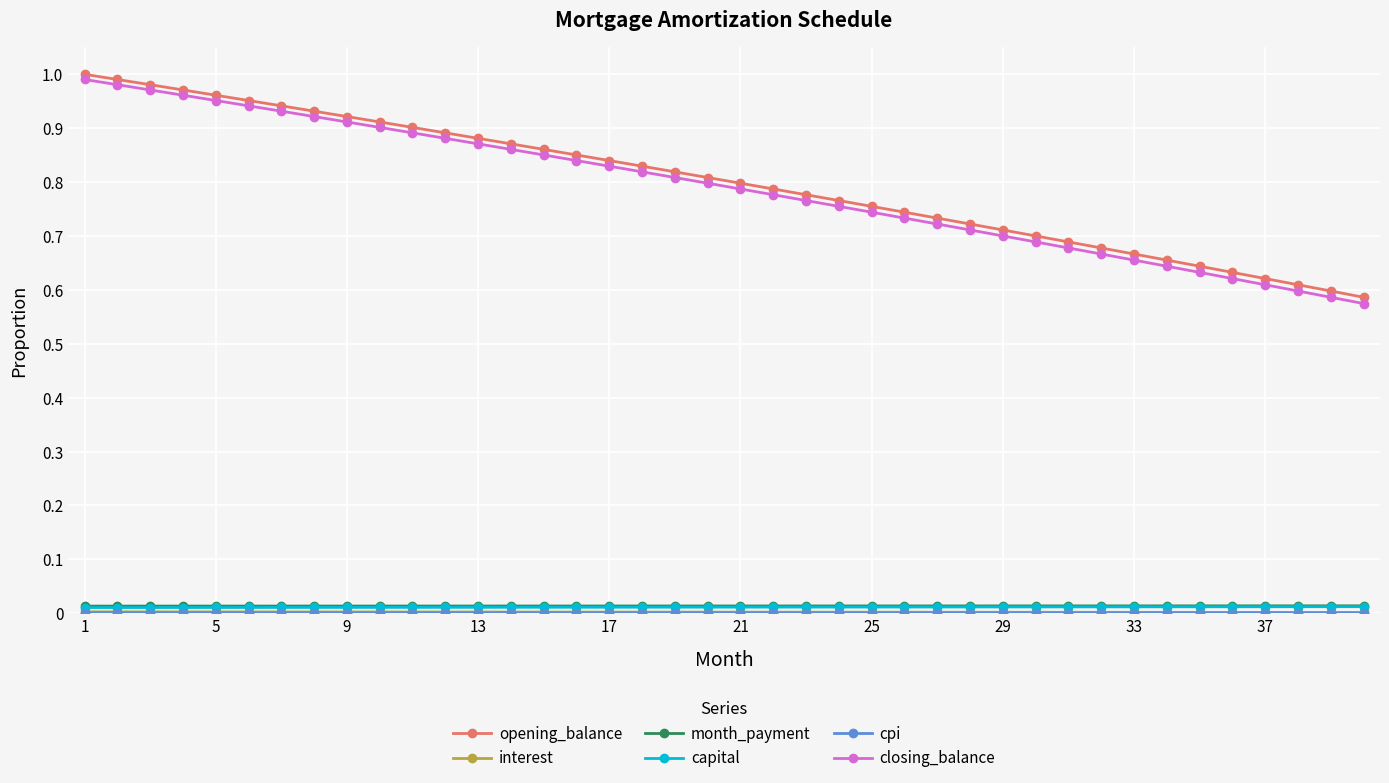

True or false: opening_balance and capital intersect in this chart.

False